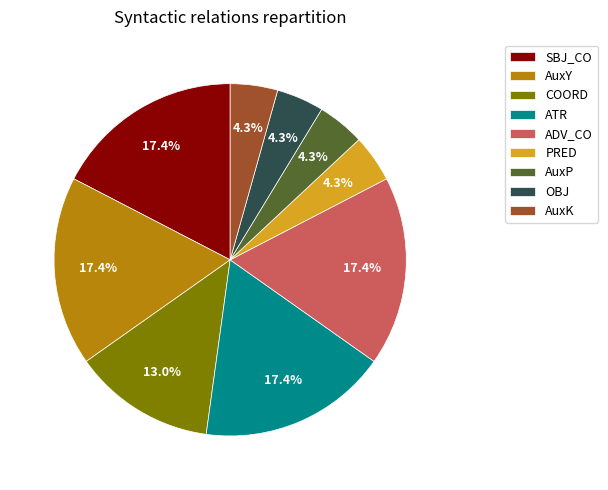

How many segments does this pie chart have?

9